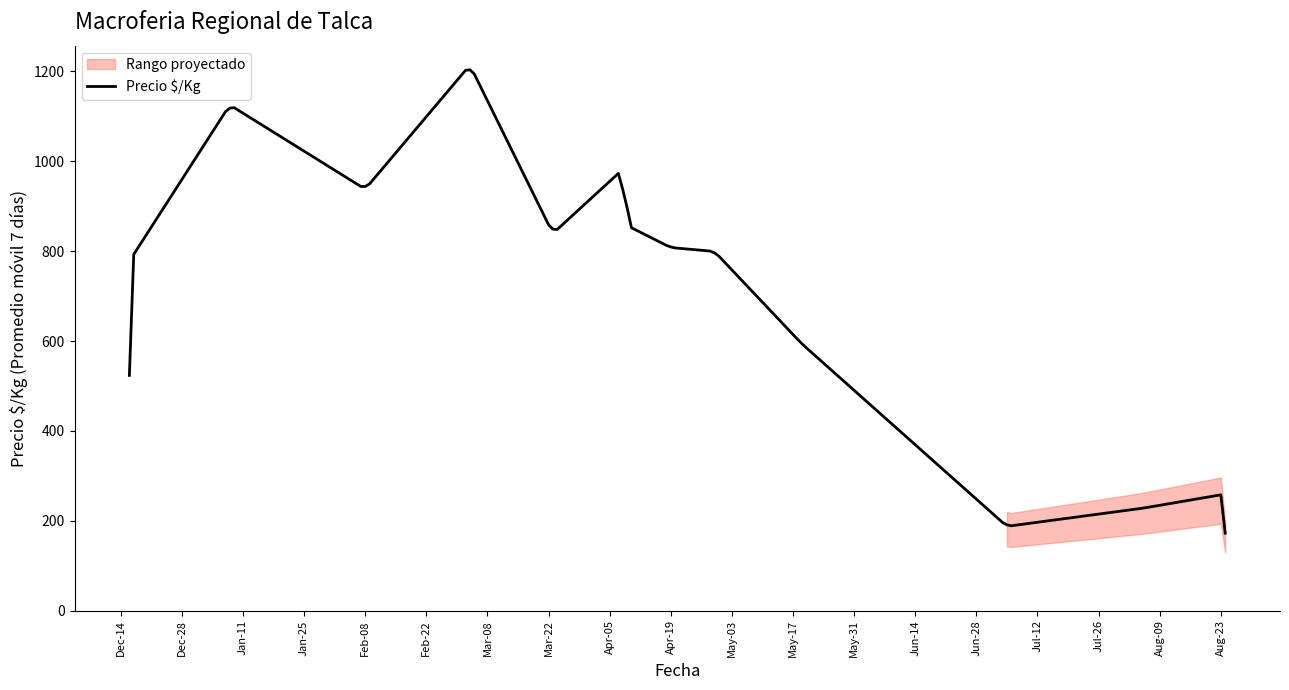

Is it true that the value at 1 is 762?

True